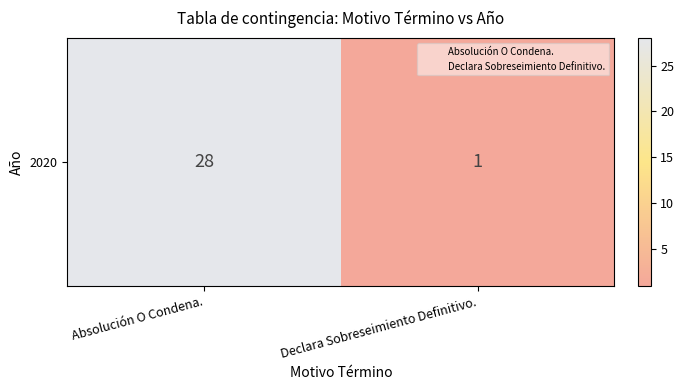

Approximately how many times larger is the value at Absolución O Condena. compared to Declara Sobreseimiento Definitivo.?

28.0